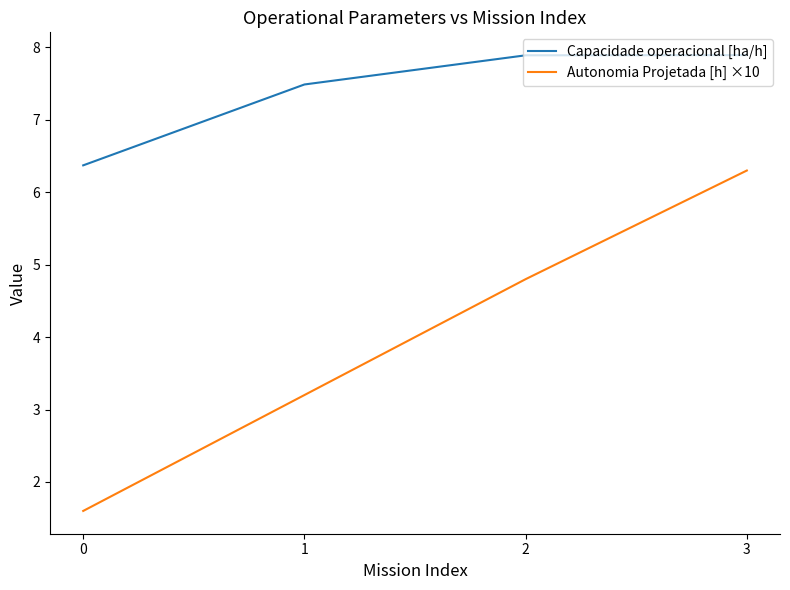

What is the average value of the Capacidade operacional [ha/h] series?

7.4